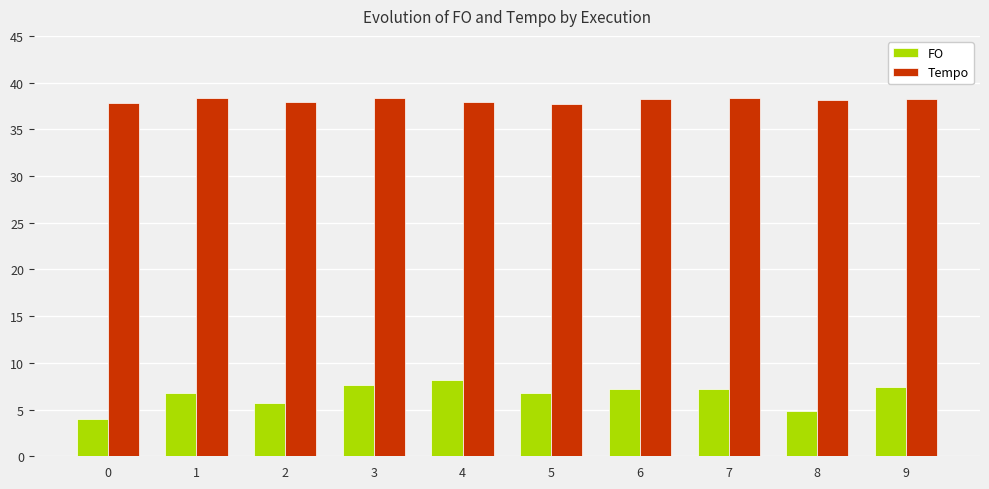

Count the number of categories in the chart.

10